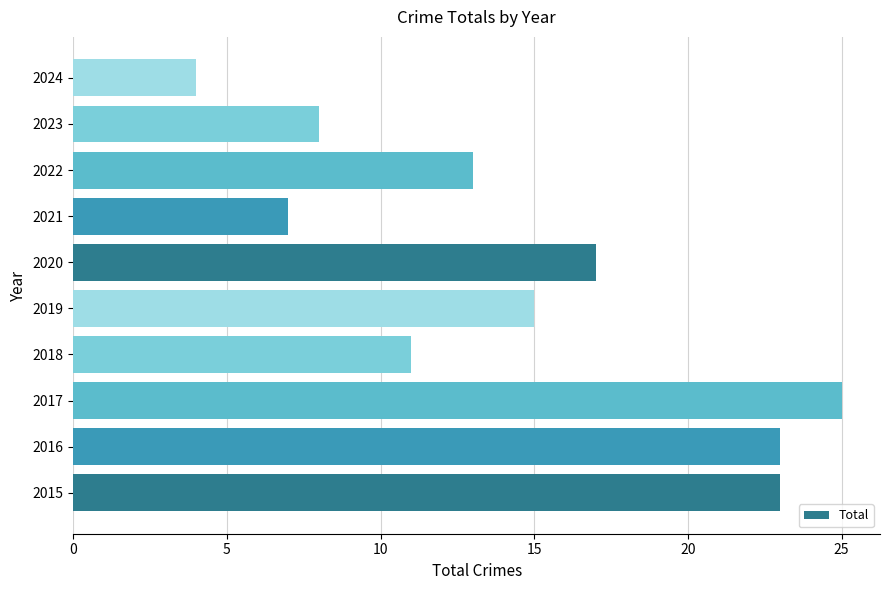

What is the sum of all values?

146